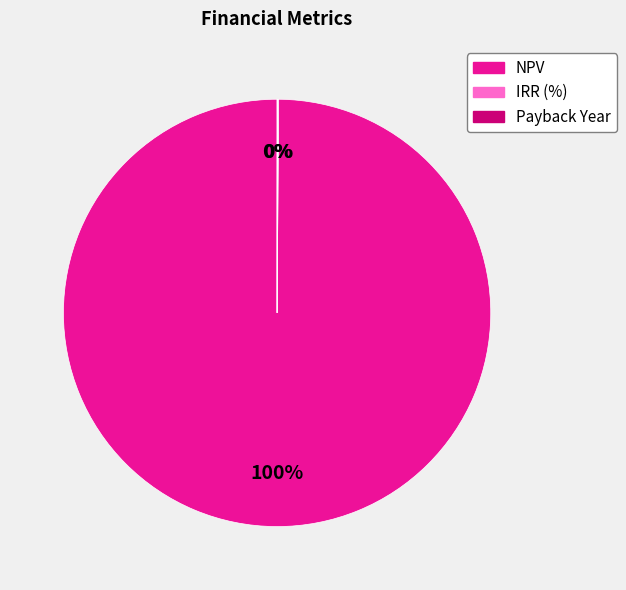

Which category has the biggest portion of the pie?

NPV